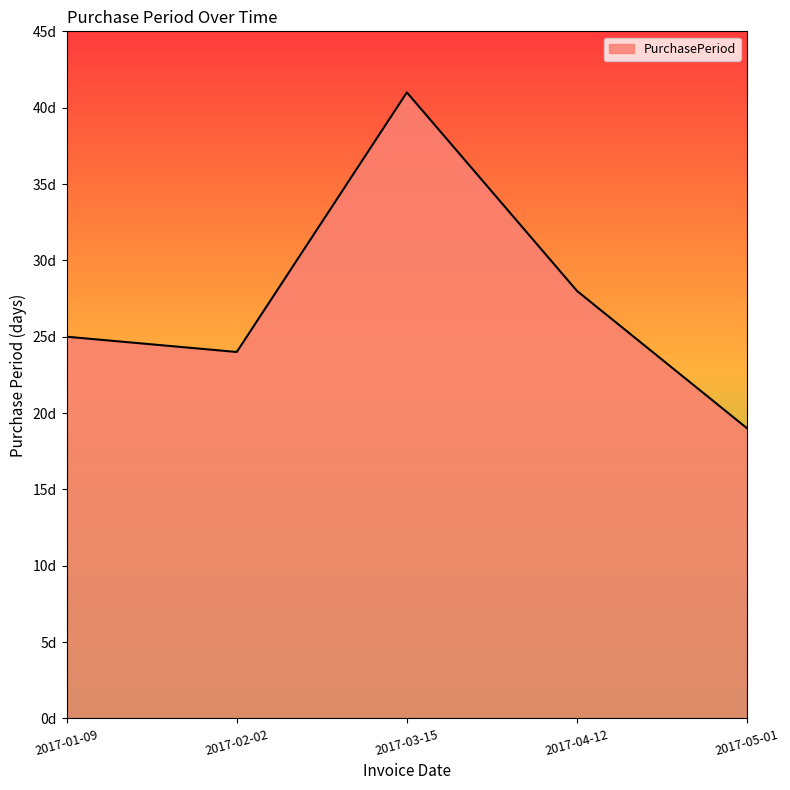

Reading left to right, what are all the values shown in this chart?

25	24	41	28	19